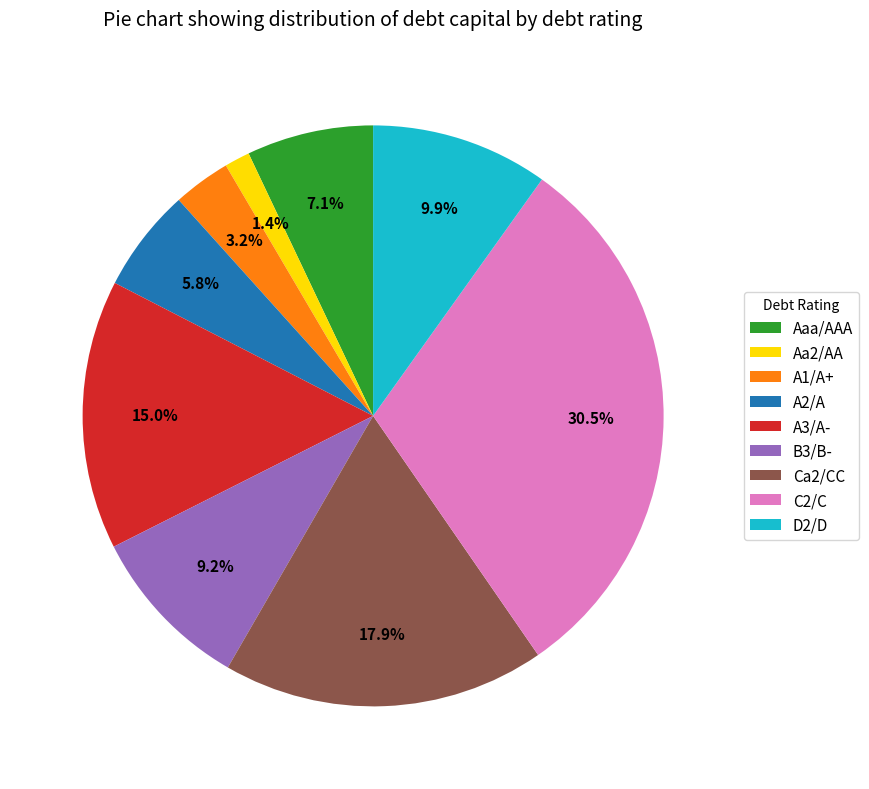

To the nearest percent, what percentage of the pie is B3/B-?

9%